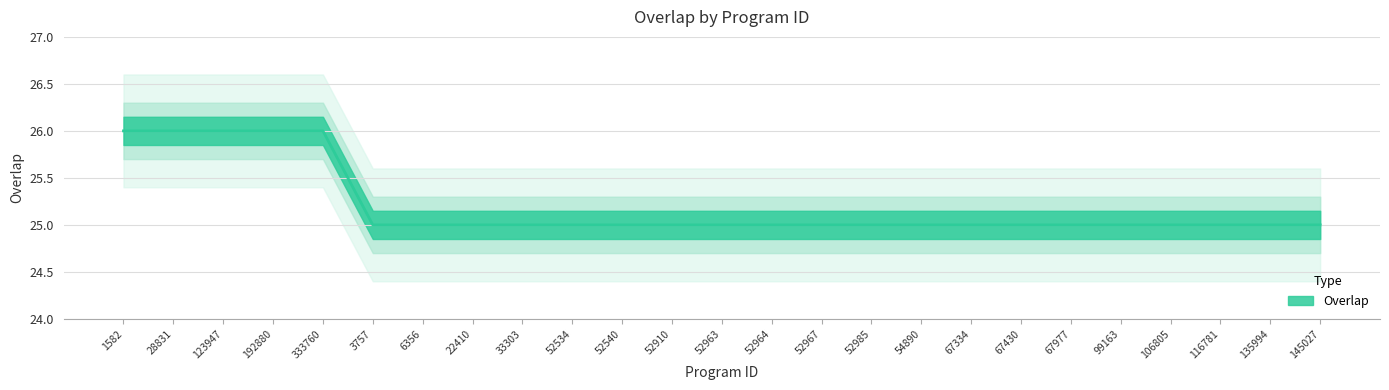

What is the difference between the maximum and second lowest values?

1